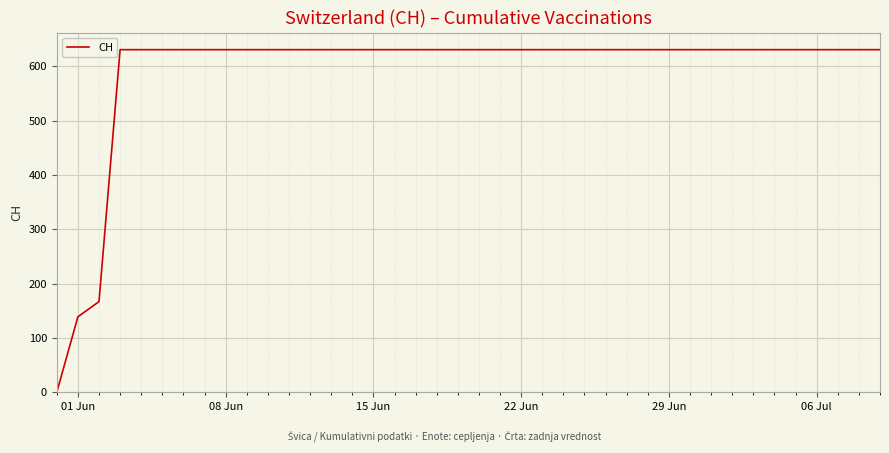

How many lines are shown in the chart?

1